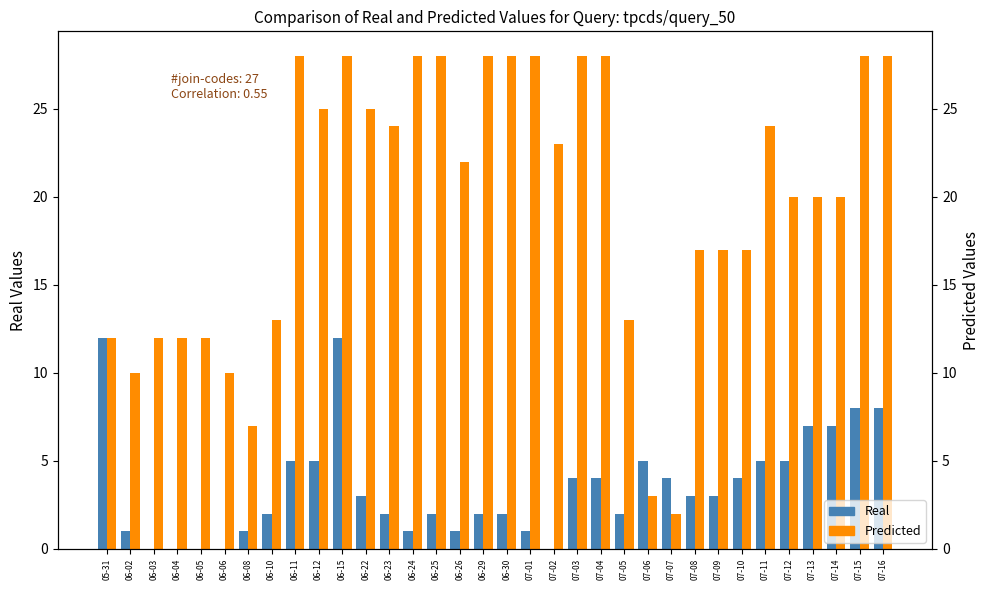

Between 06-30 and 07-09, which is larger?

07-09